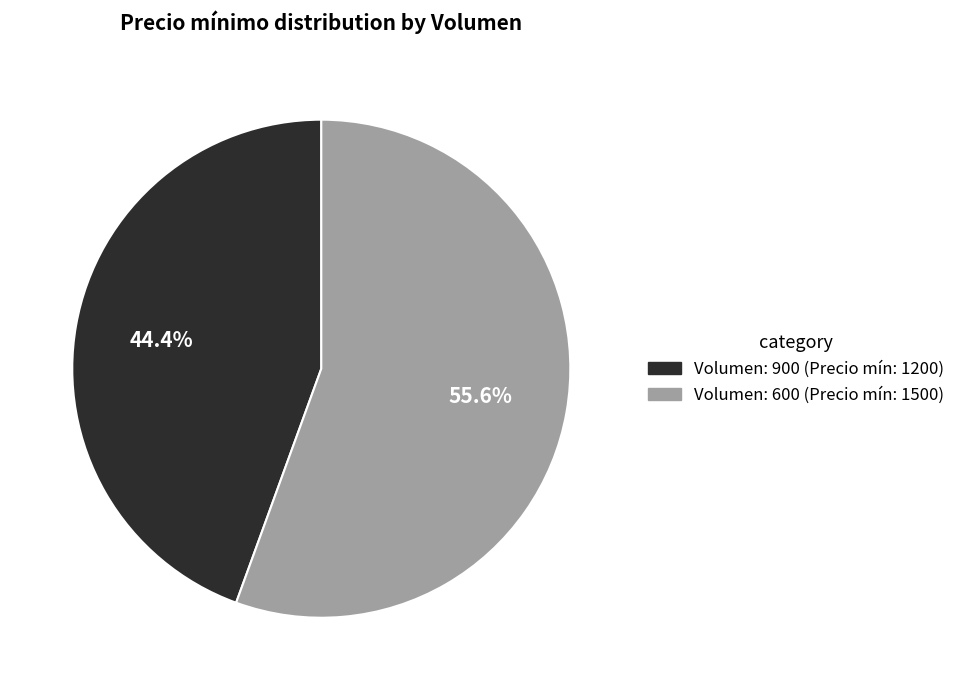

Does any single category account for the majority?

Yes